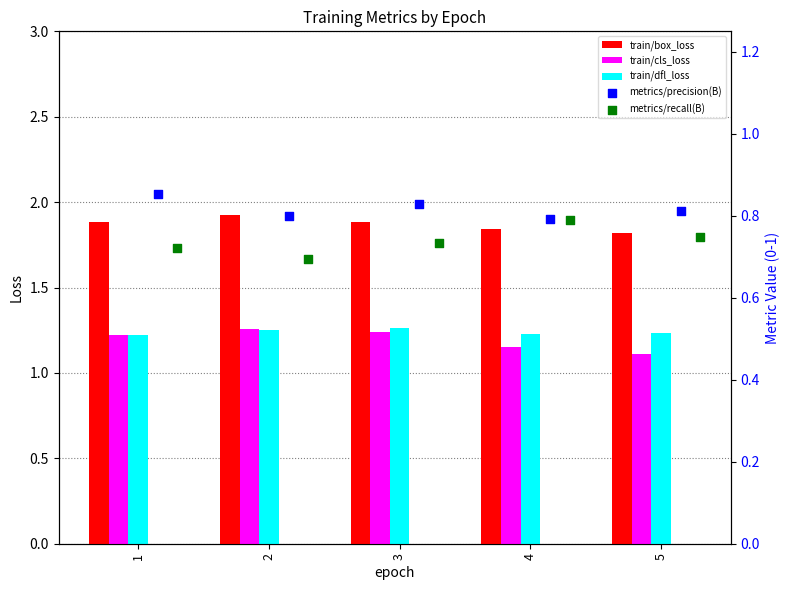

What are all the series names shown in the legend?

train/box_loss, train/cls_loss, train/dfl_loss, metrics/precision(B), metrics/recall(B)